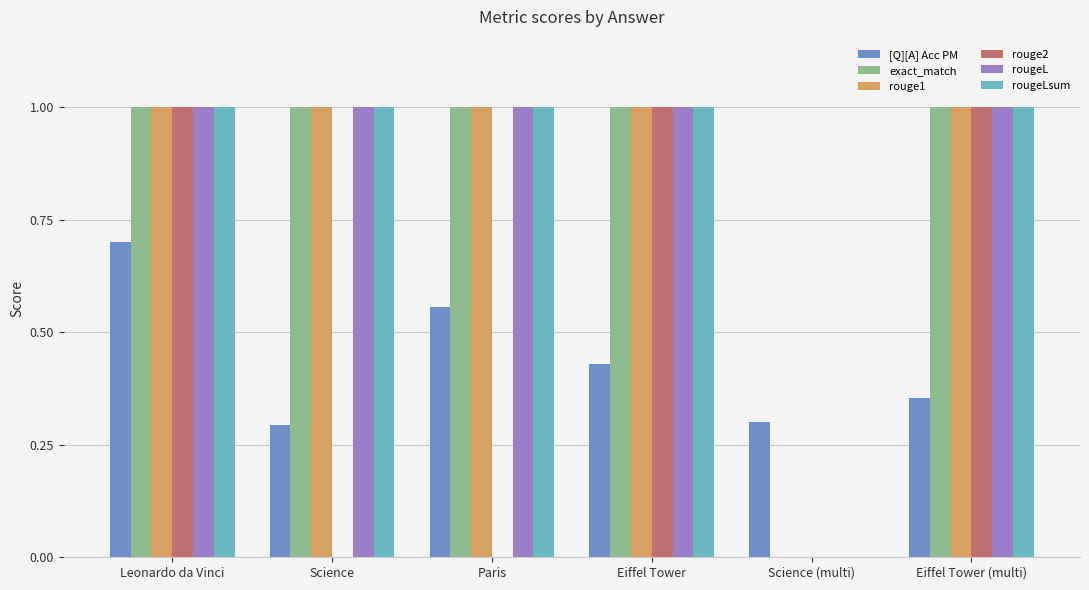

The rougeLsum series shows 0.4 at Science. True or false?

False